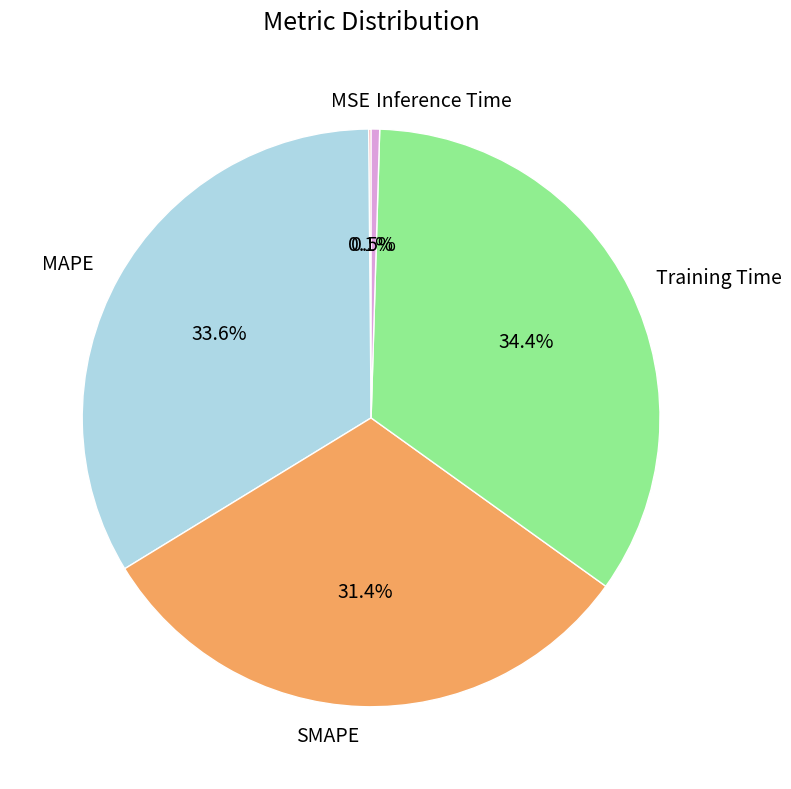

Is there any slice that represents more than half of the pie?

No